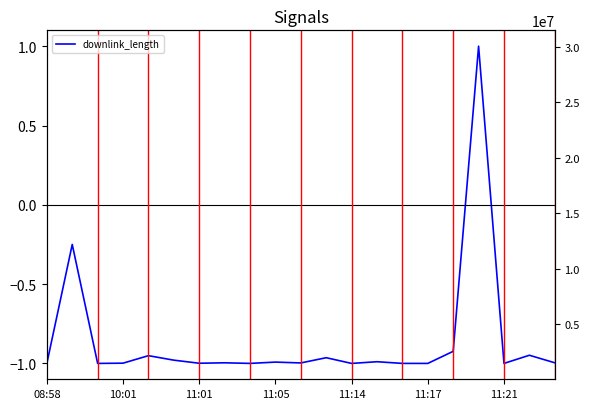

Between 10 and 13, which series saw the biggest shift?

uplink_length